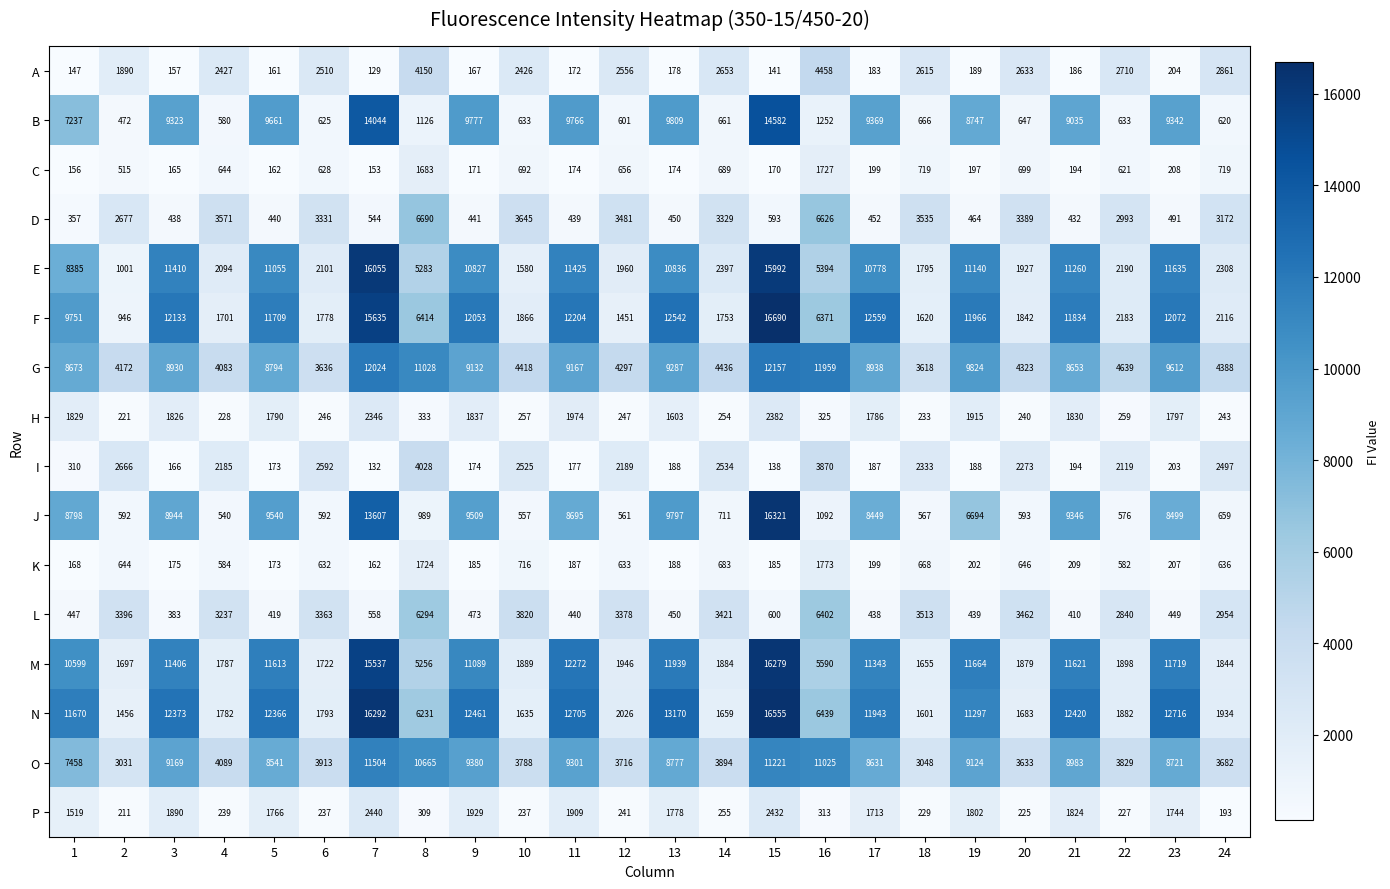

What is the lowest value of the J series?

540